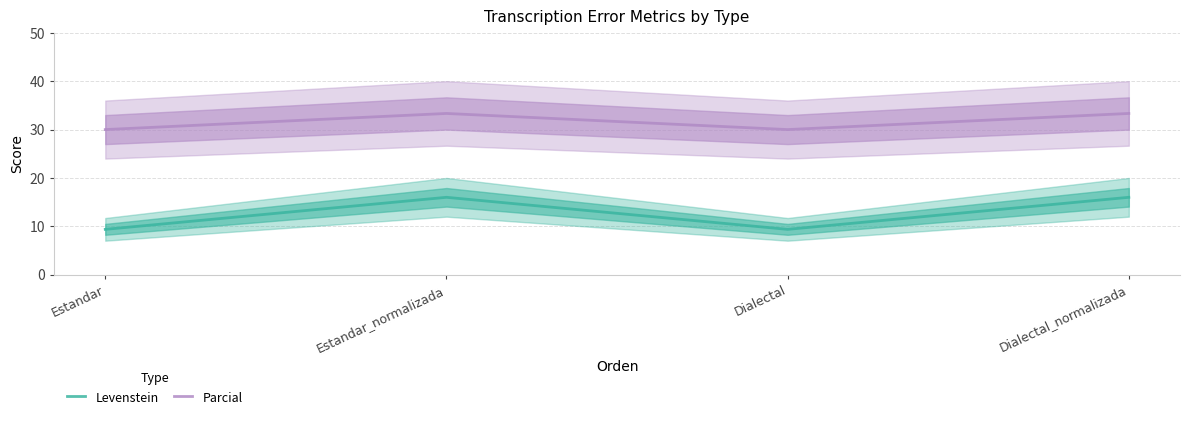

What is the minimum value shown in the chart?

9.4